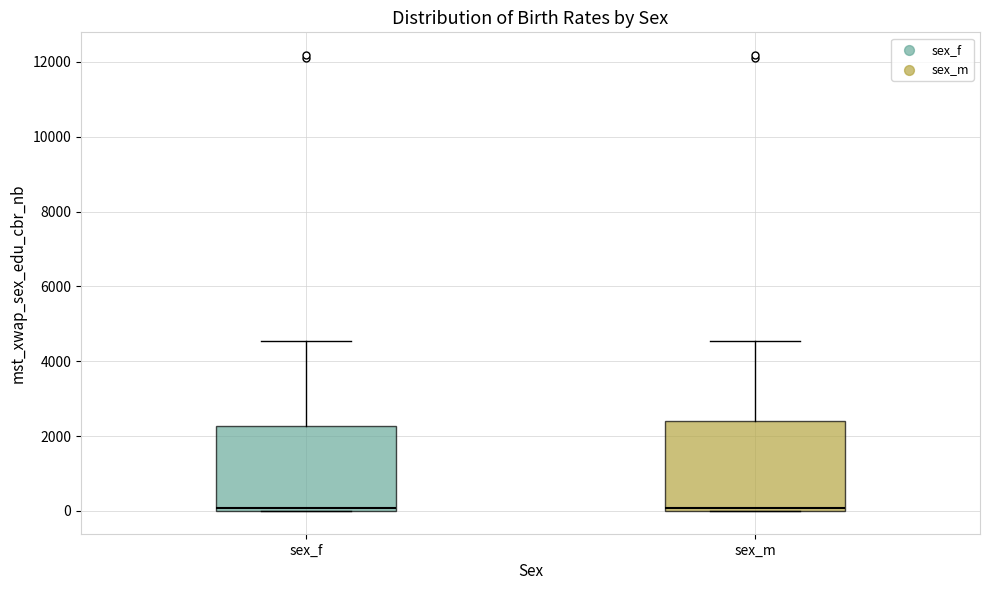

Where is the upper edge of the box for sex_m on the y-axis? The values are not printed on the chart, so give them approximately, as read against the axis.

2400